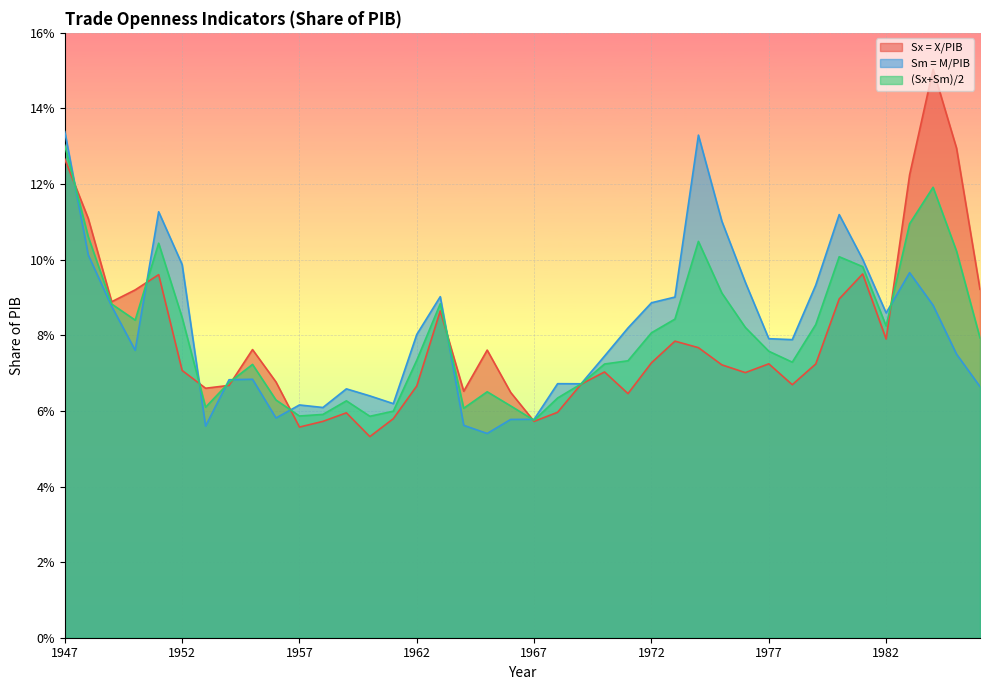

How many interior local peaks does the Sm = M/PIB series have?

9